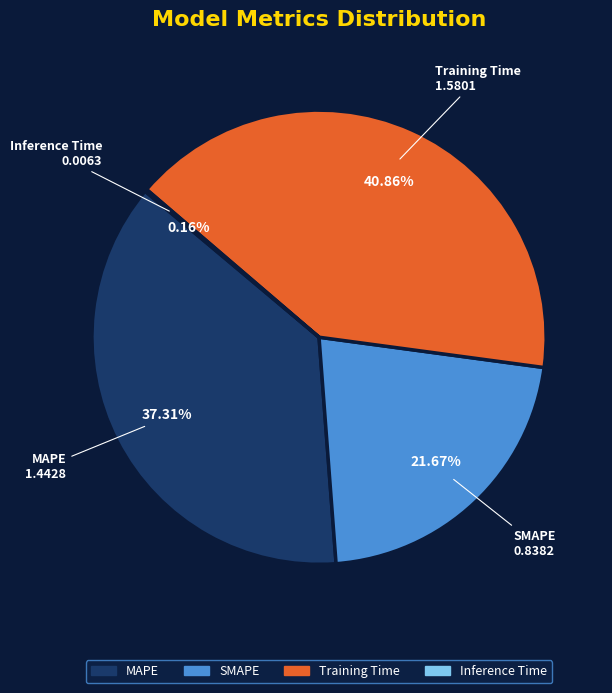

Do SMAPE and Training Time together represent more than half of the pie?

Yes